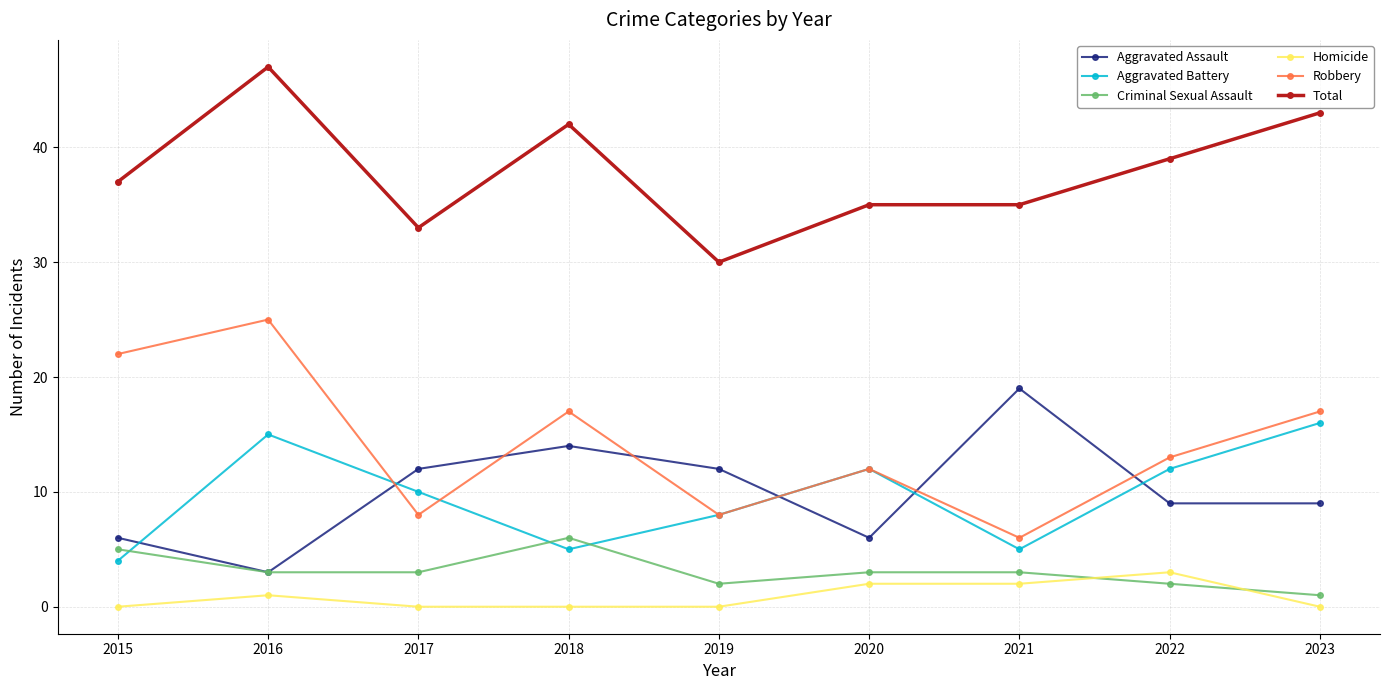

What are all the series names shown in the legend?

Aggravated Assault, Aggravated Battery, Criminal Sexual Assault, Homicide, Robbery, Total